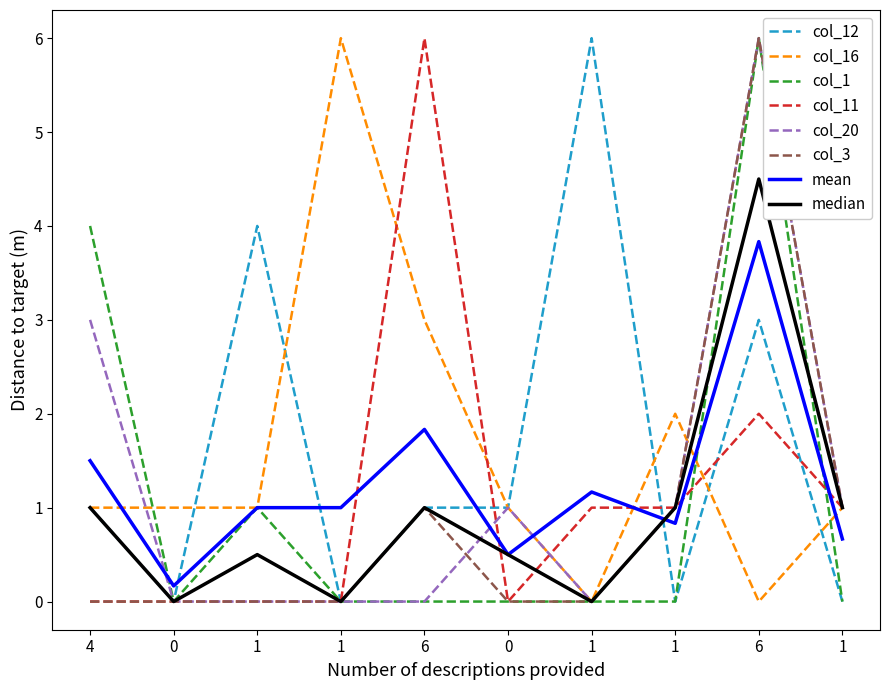

What is the total value across all series at 0?

1